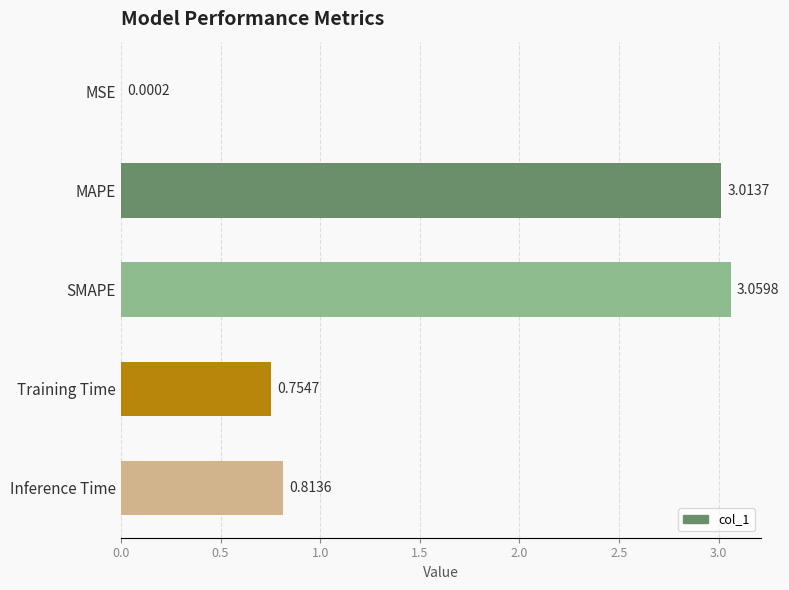

Approximately how many times larger is the value at MAPE compared to SMAPE?

1.0